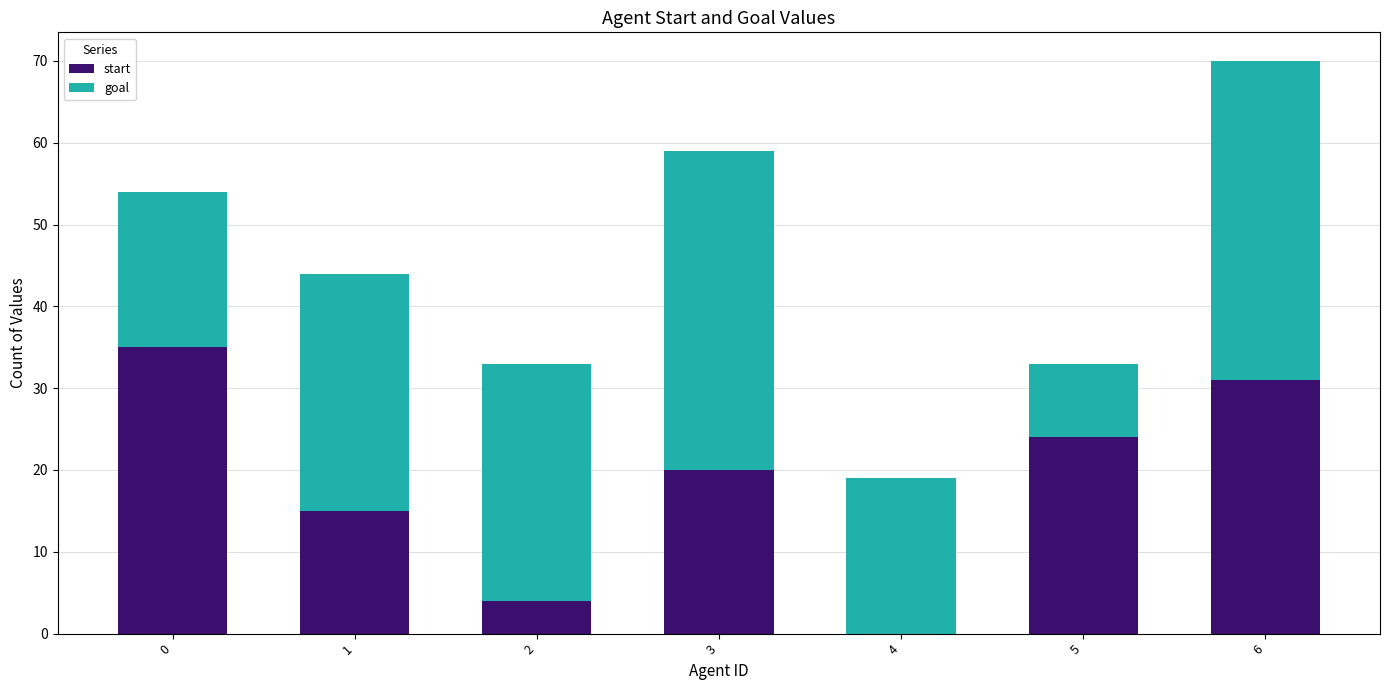

What is the total value across all series at 1?

44